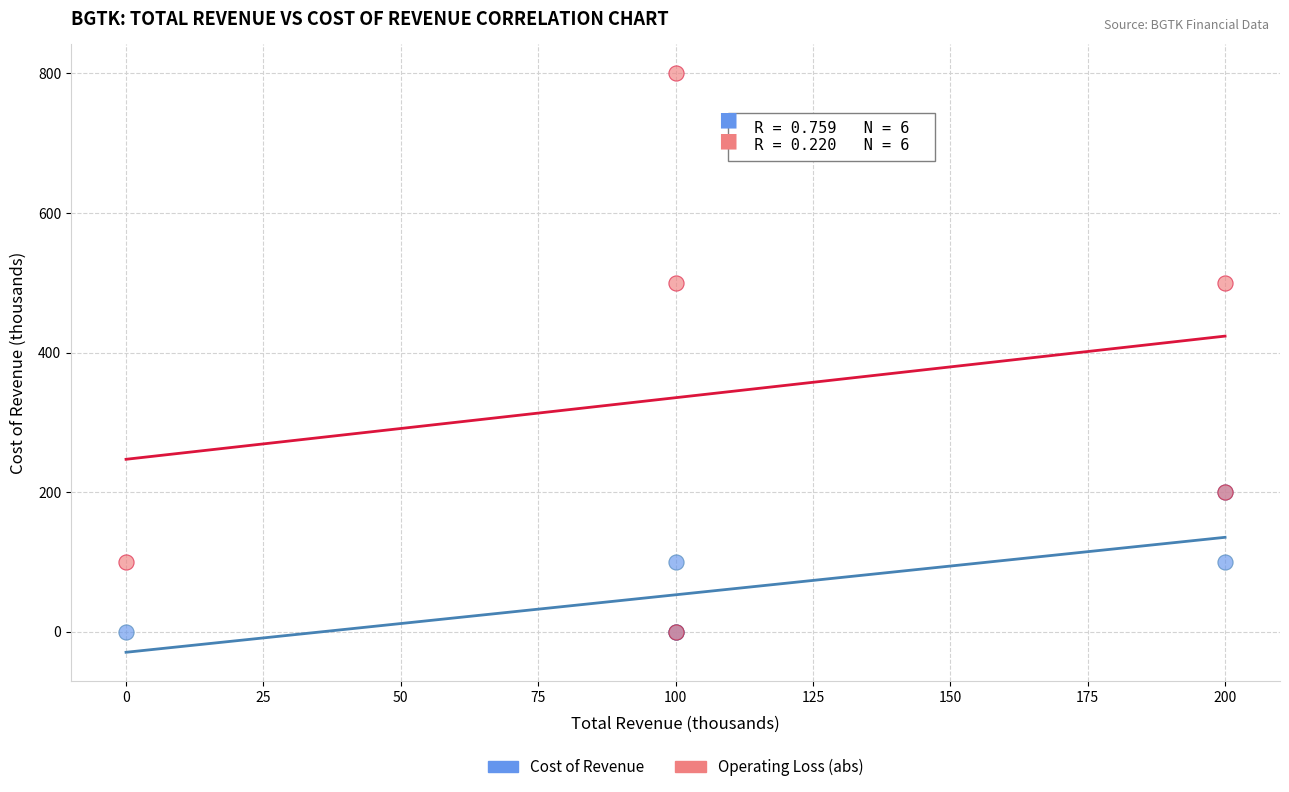

Which series has the widest spread of Y values?

Operating Loss (abs)